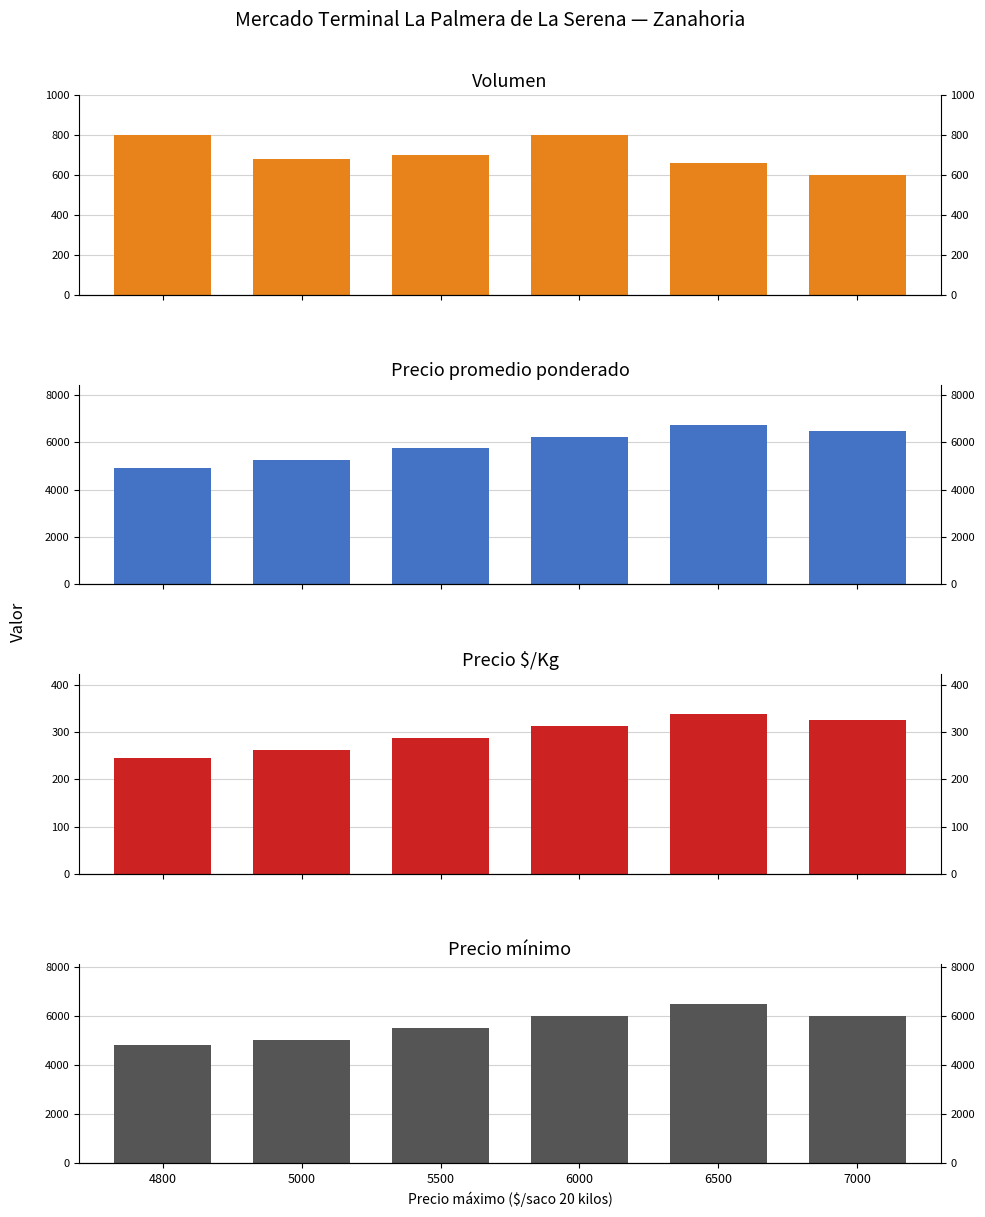

What is the spread (max minus min) of values at 4800?

4655